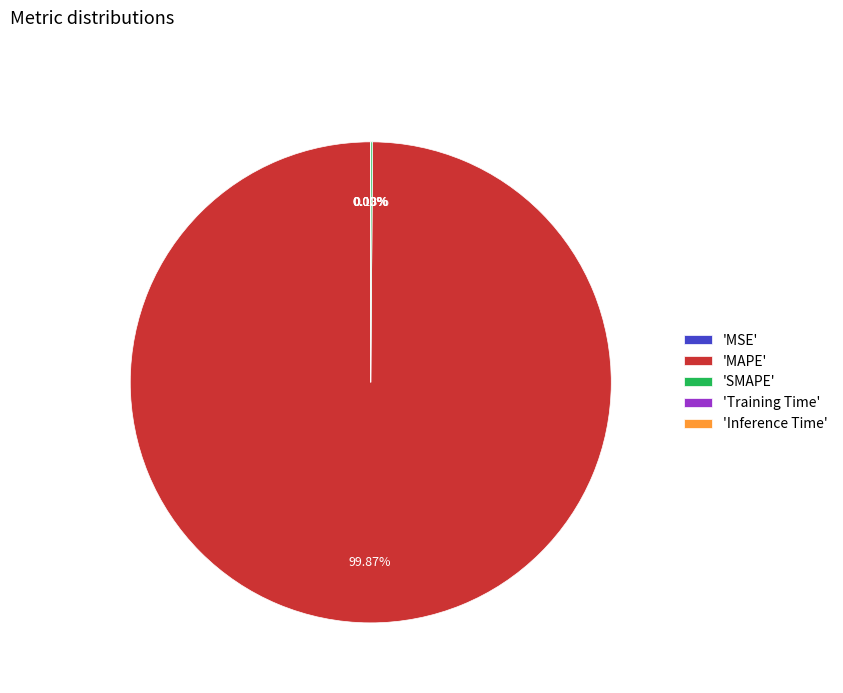

Which slice is the largest?

'MAPE'